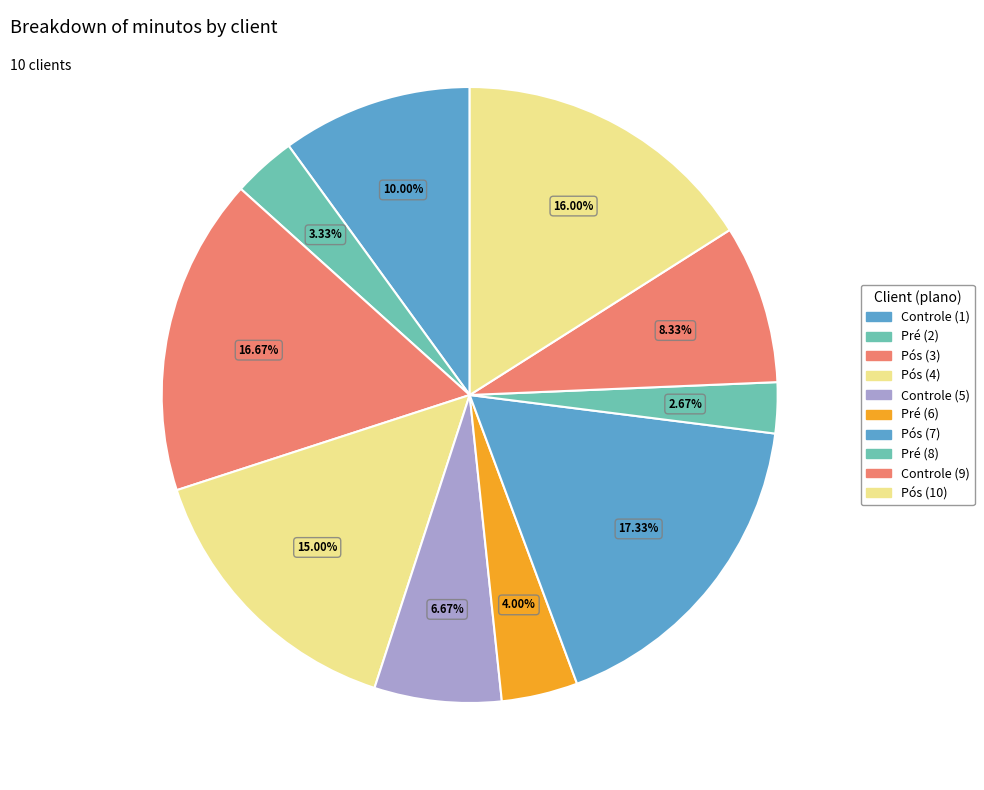

What is the ratio of the value at Pré (8) to the value at Pré (2)?

0.8